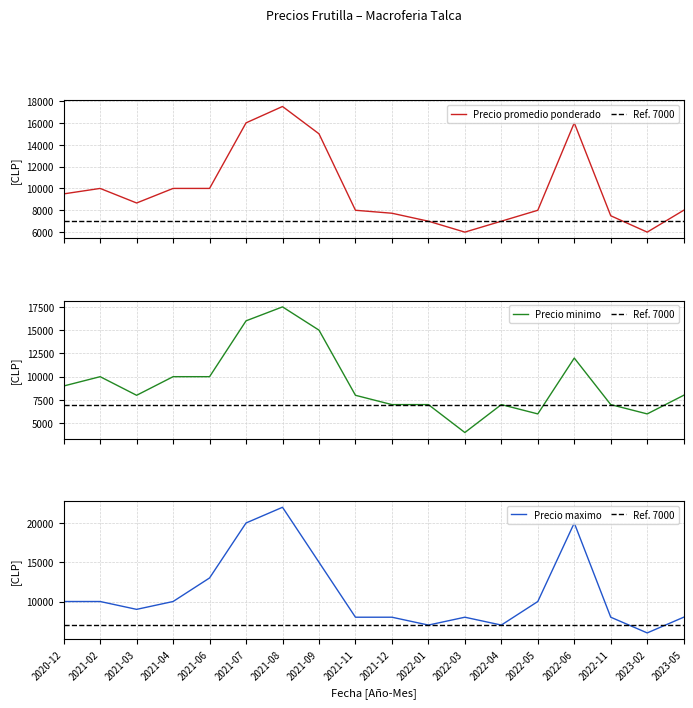

List the series in order of their overall mean, highest first.

Precio maximo, Precio promedio ponderado, Precio minimo